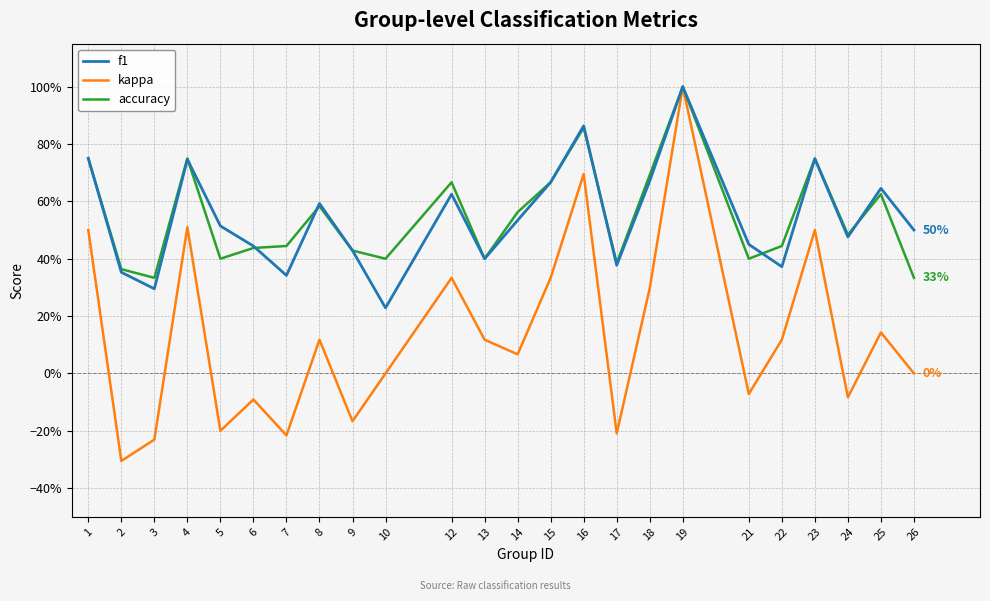

Is this an area chart (filled region under the line)?

No